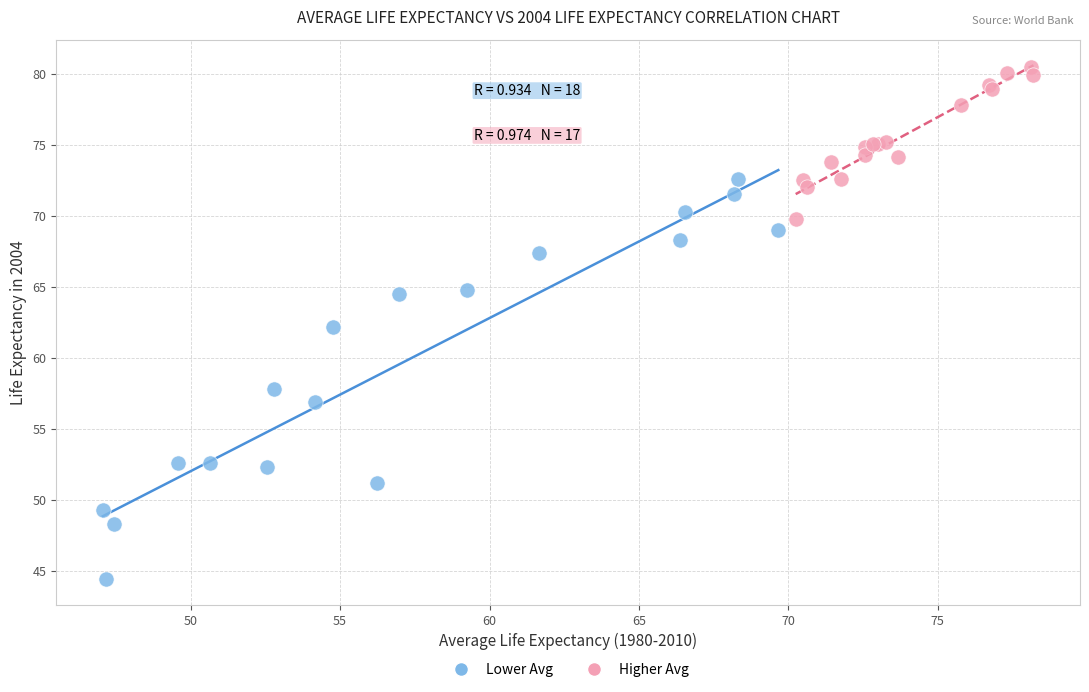

Which series has the widest spread of Y values?

Lower Avg